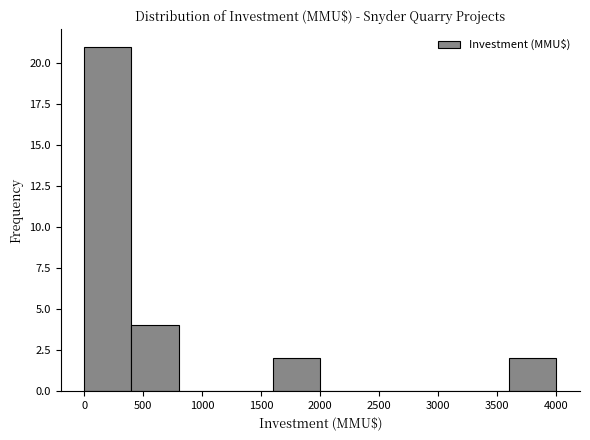

How tall is the bar that spans 1600 to 2000 on the x-axis? The values are not printed on the chart, so give them approximately, as read against the axis.

2